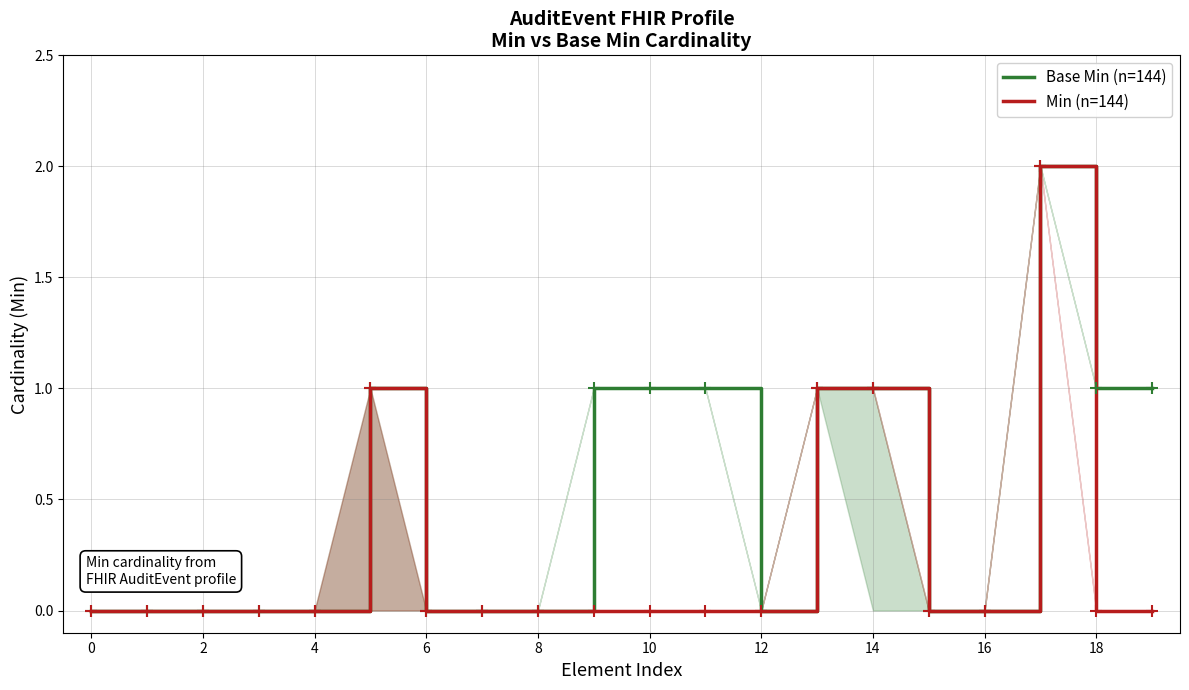

What is the difference between the Base Min (n=144) values at 4 and 14?

1